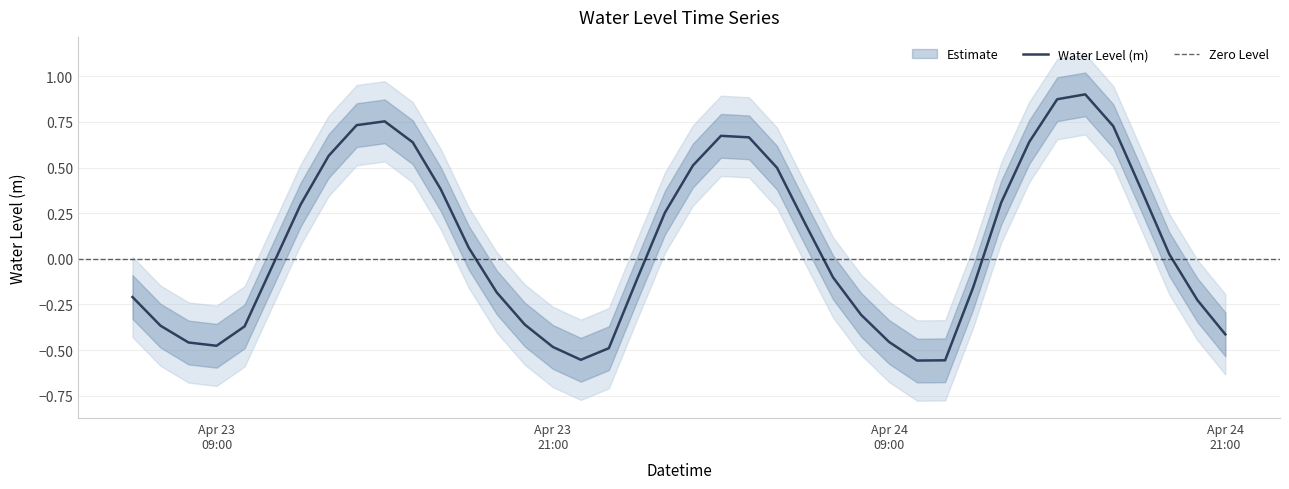

What is the difference between the second highest and minimum values?

1.4